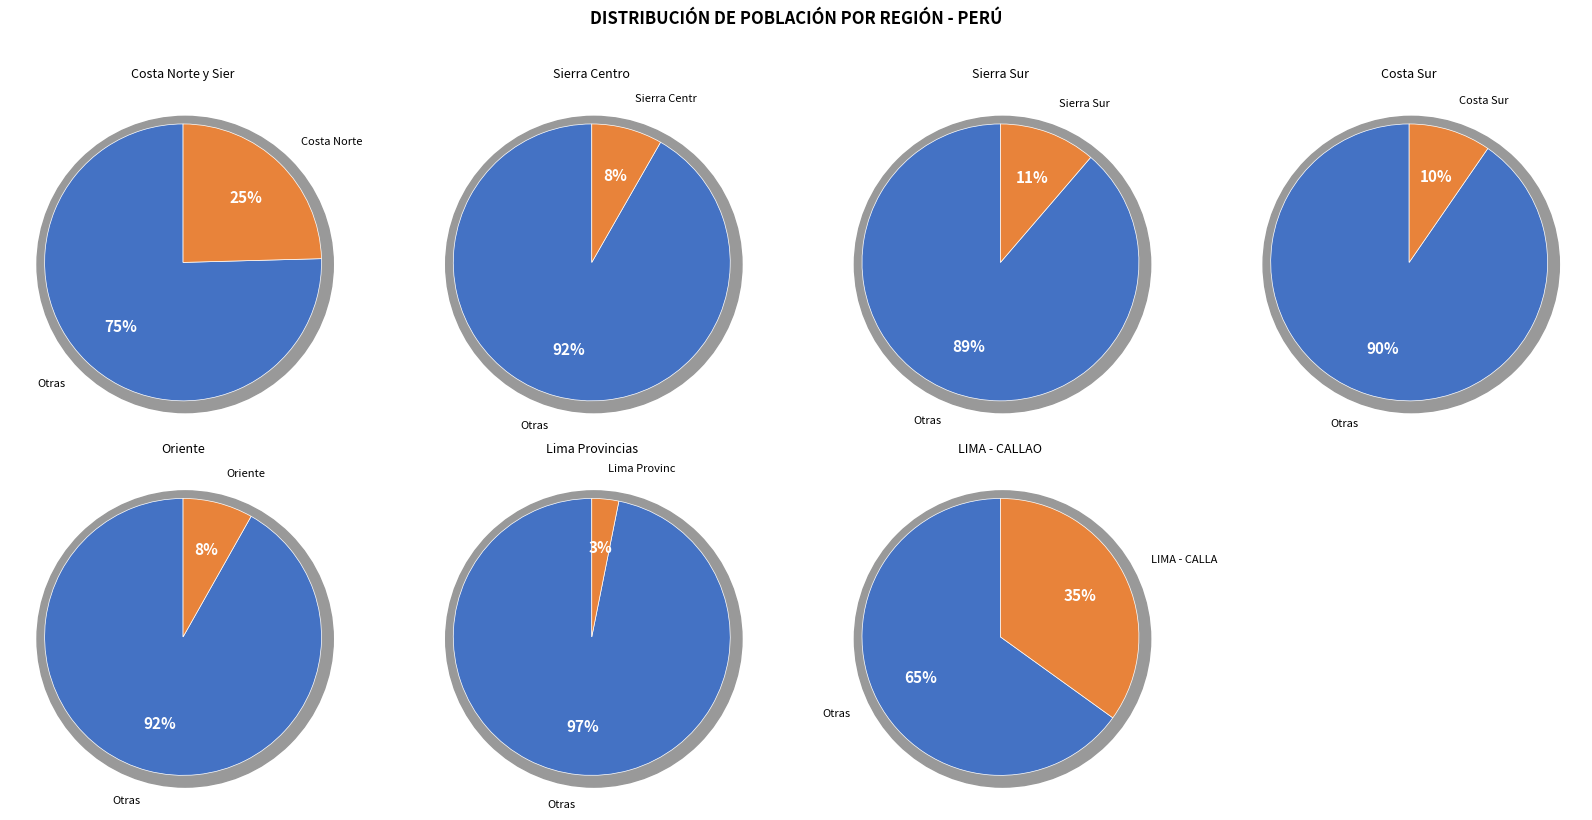

To the nearest percent, what portion does Oriente represent?

8%